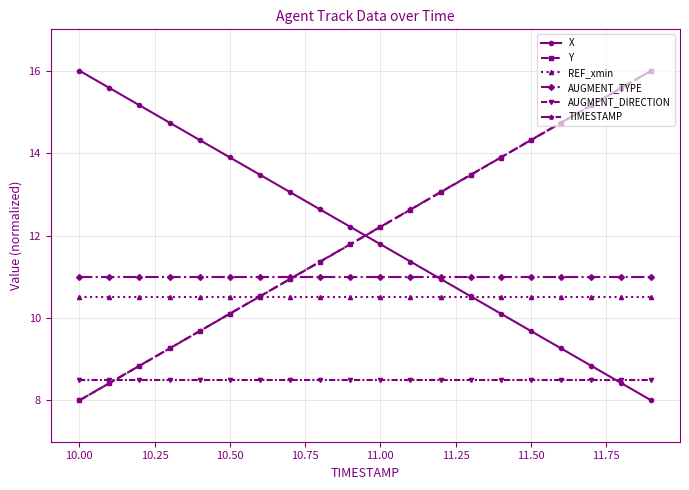

How many intersections are there between Y and AUGMENT_TYPE?

1